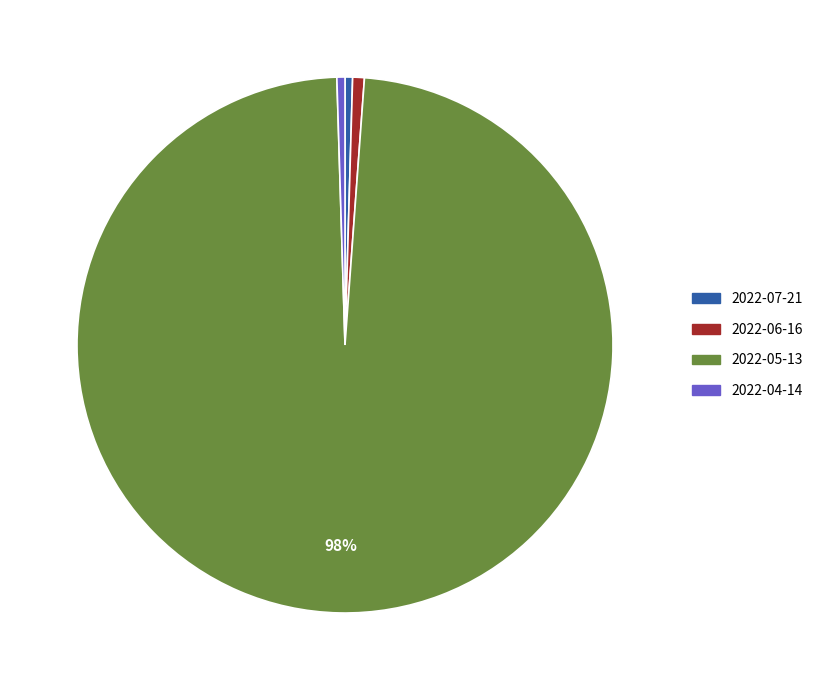

To the nearest percent, what is the average slice percentage?

25%